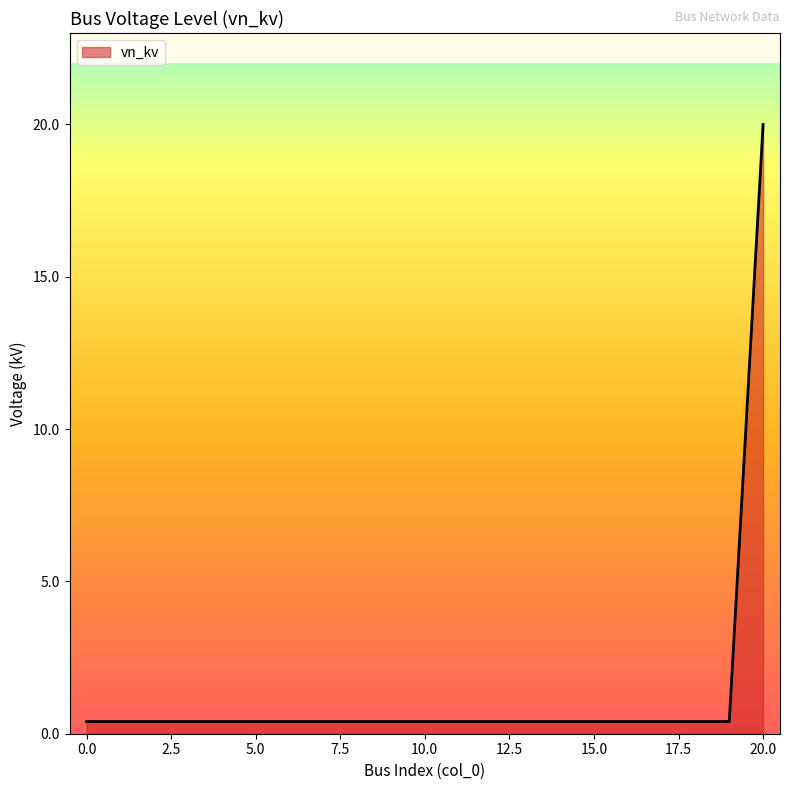

What is the difference between the maximum and minimum values?

19.6